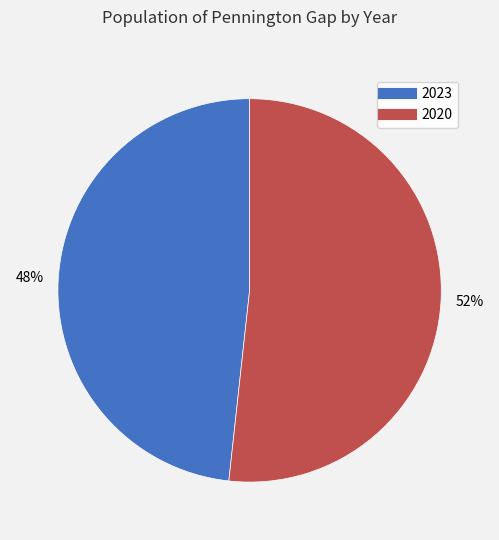

Is there any slice that represents more than half of the pie?

Yes